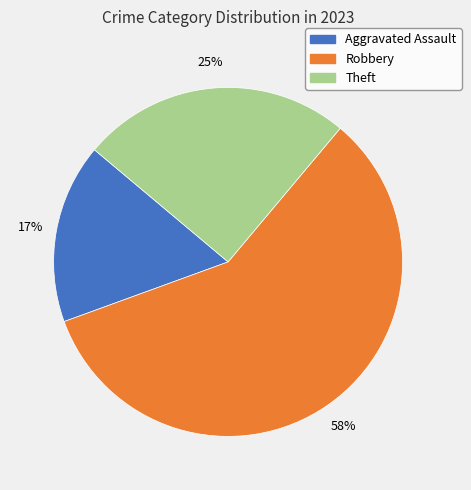

How many slices are in this pie chart?

3